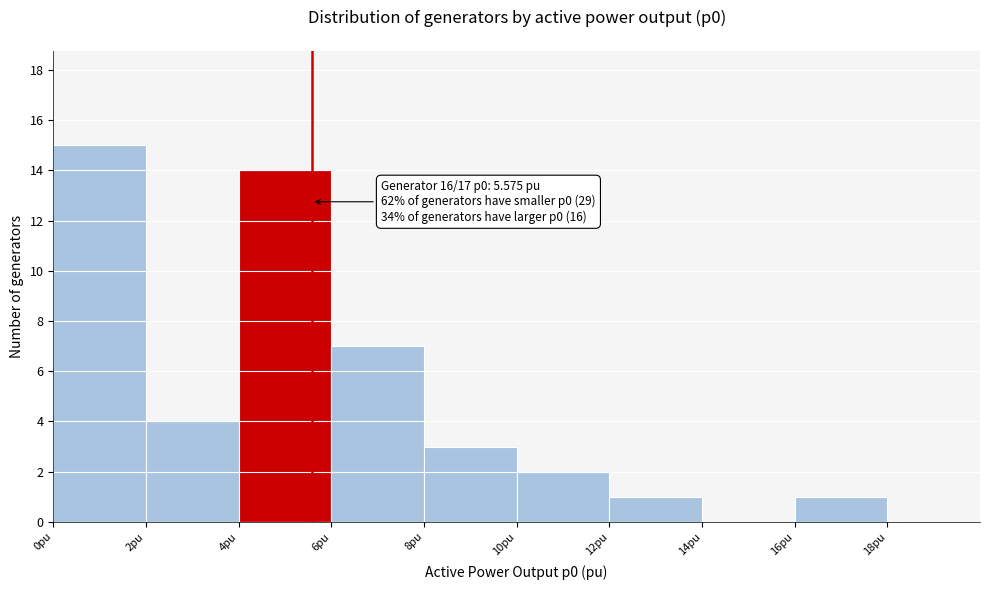

Over which range of the x-axis is the bar tallest?

0 to 2